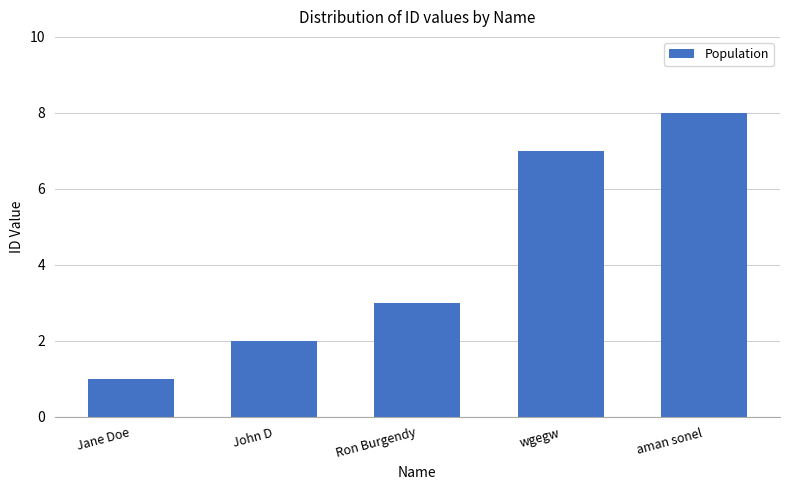

How many values are between 2 and 7?

3